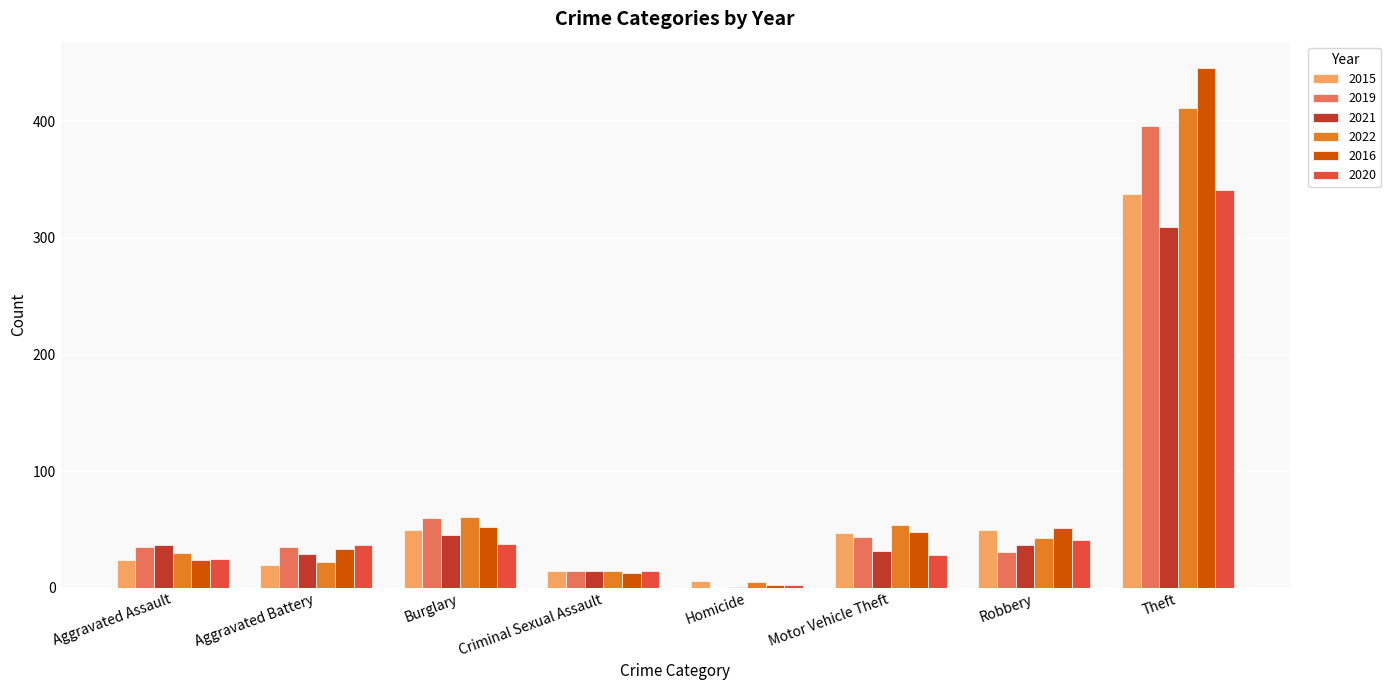

What is the sum of the 2016 values at Burglary and Robbery?

103